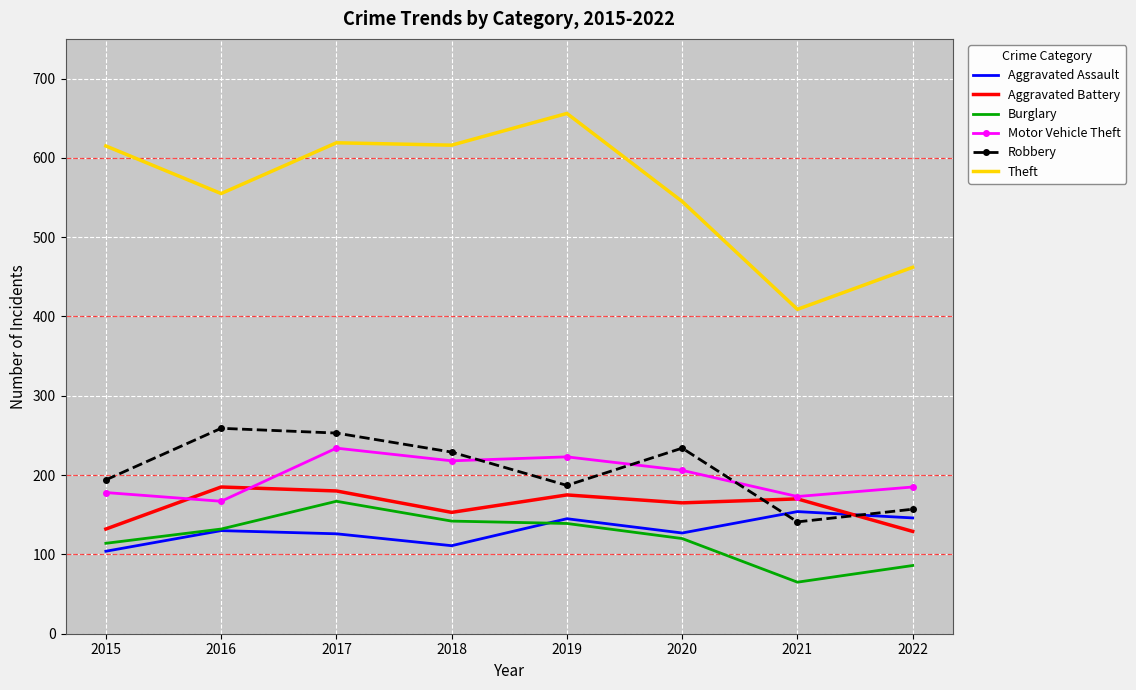

At which category is the sum across all series the highest?

2017